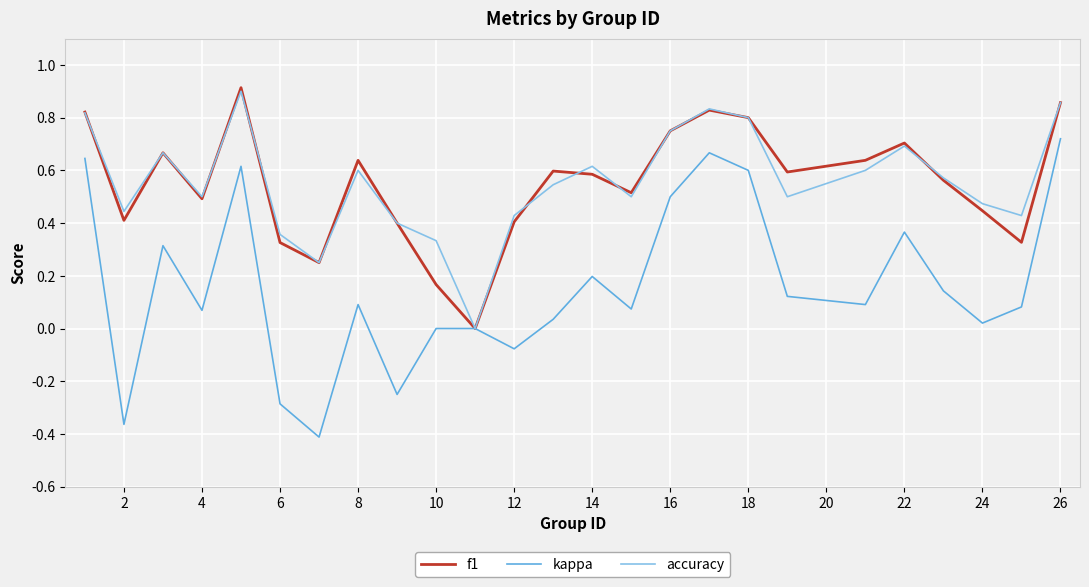

Which series has the widest spread of values?

kappa